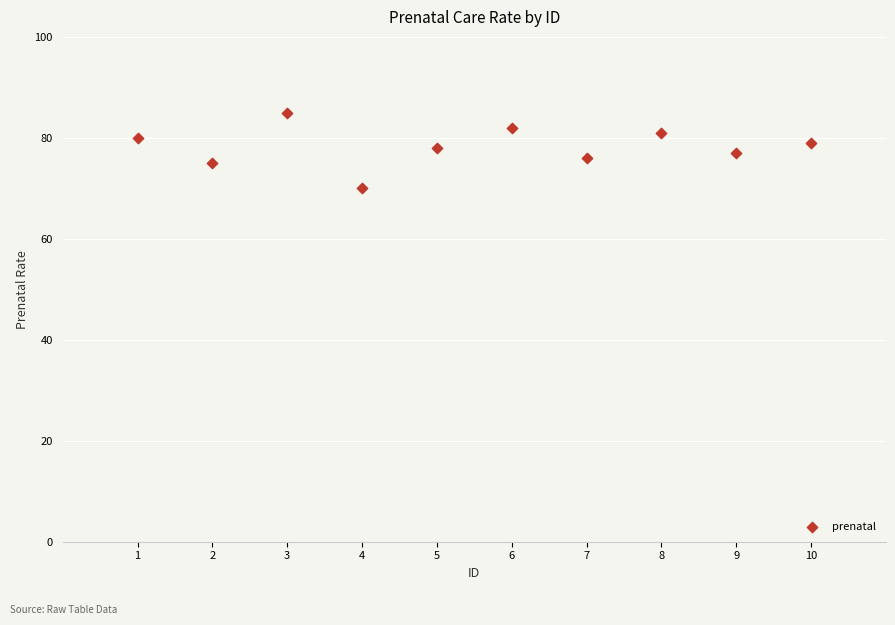

What is the range of Y values (max minus min)?

15